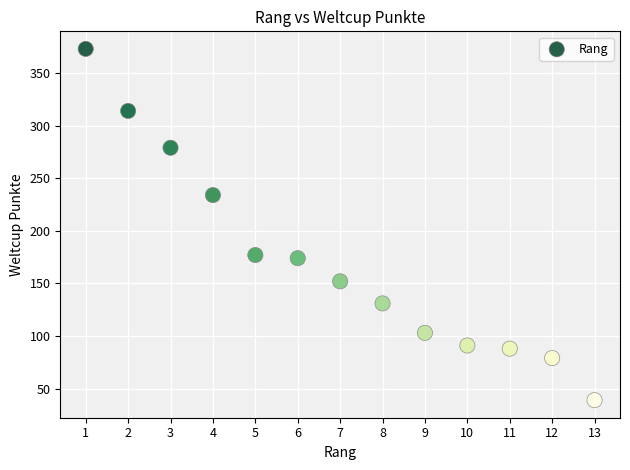

What is the range of Y values (max minus min)?

334